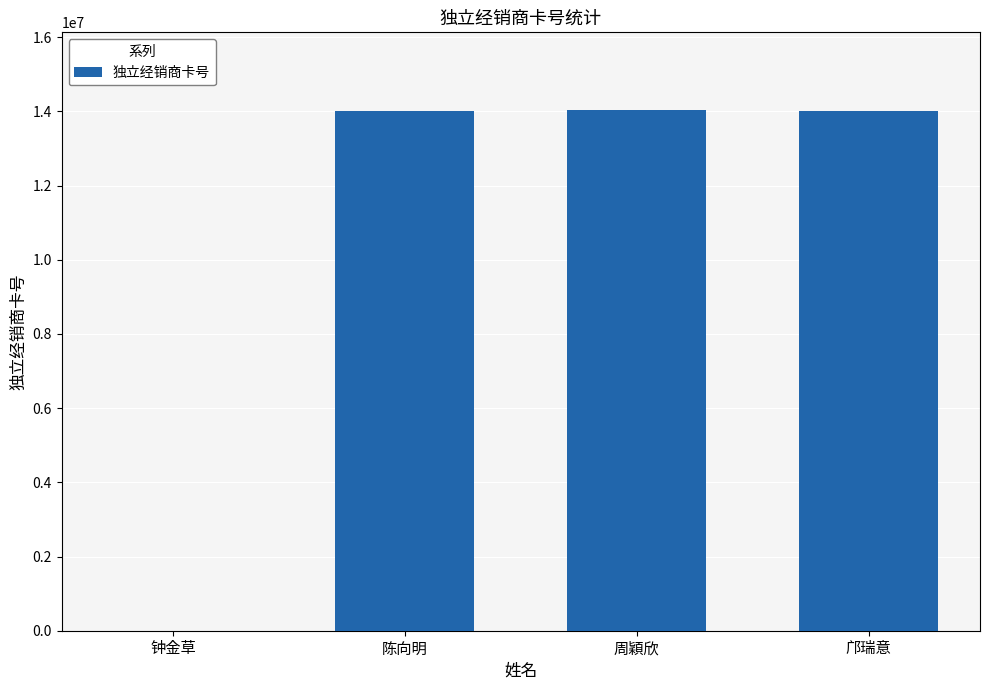

What is the sum of all values?

42064352